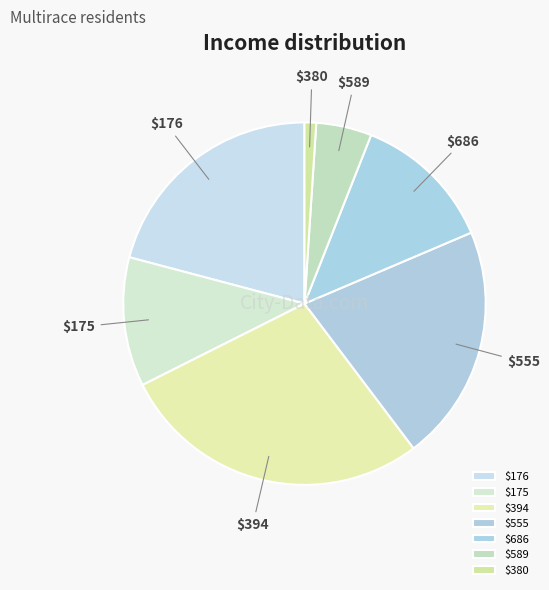

Is it true that $589 is 5% of the pie?

True